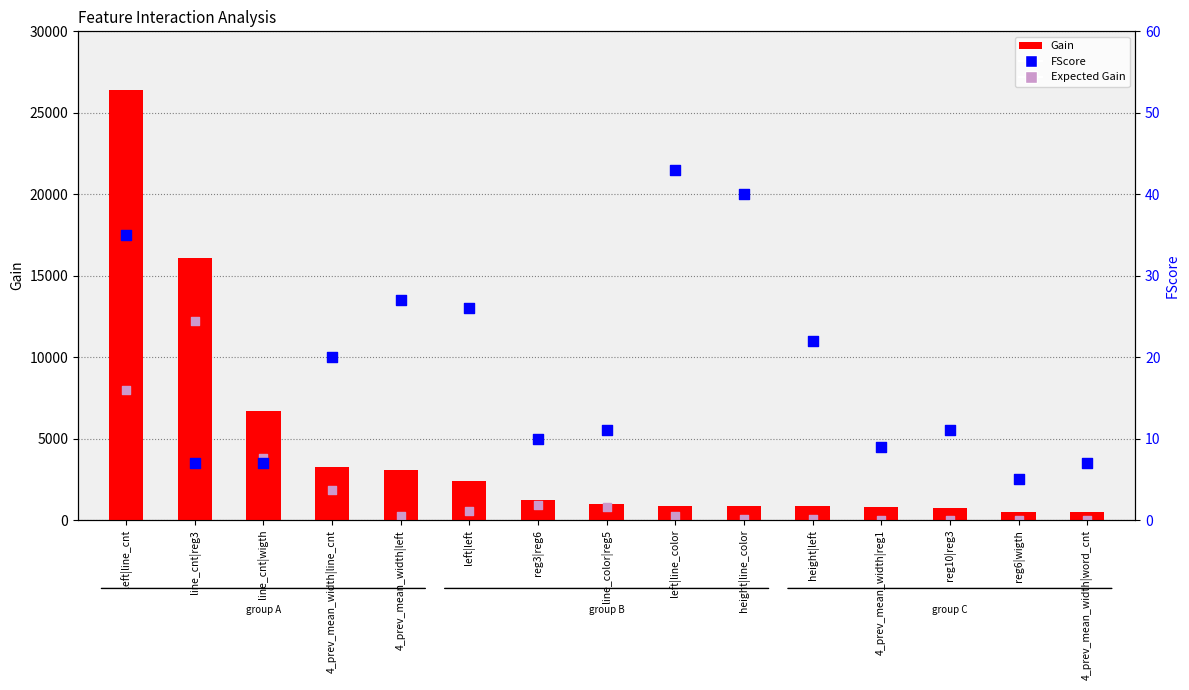

Which series has the largest total across all categories?

Gain